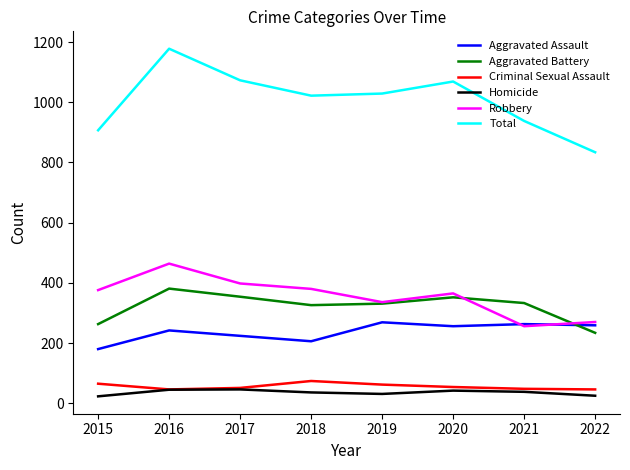

True or false: Total and Homicide intersect in this chart.

False